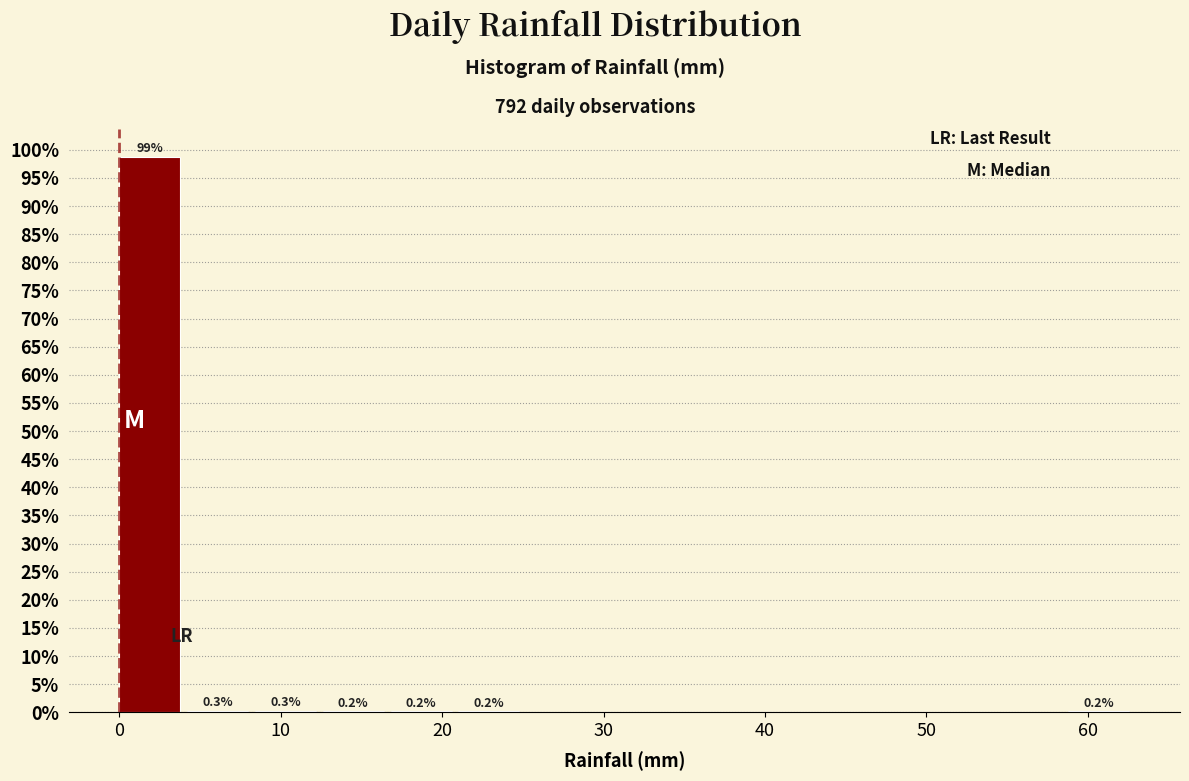

Which range on the x-axis has the tallest bar?

0.0 to 4.2